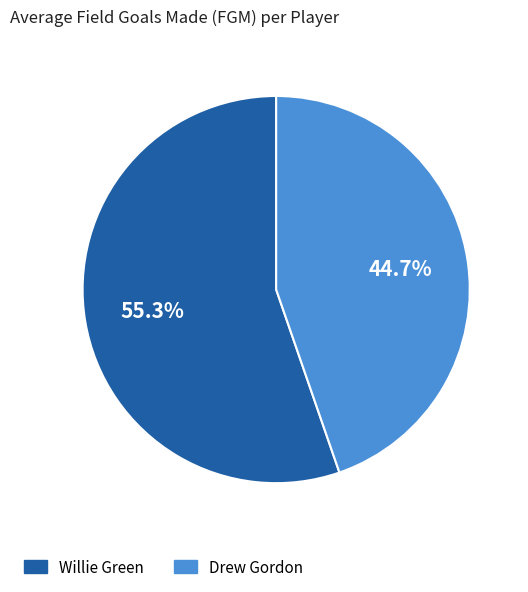

Which category has the smallest portion of the pie?

Drew Gordon